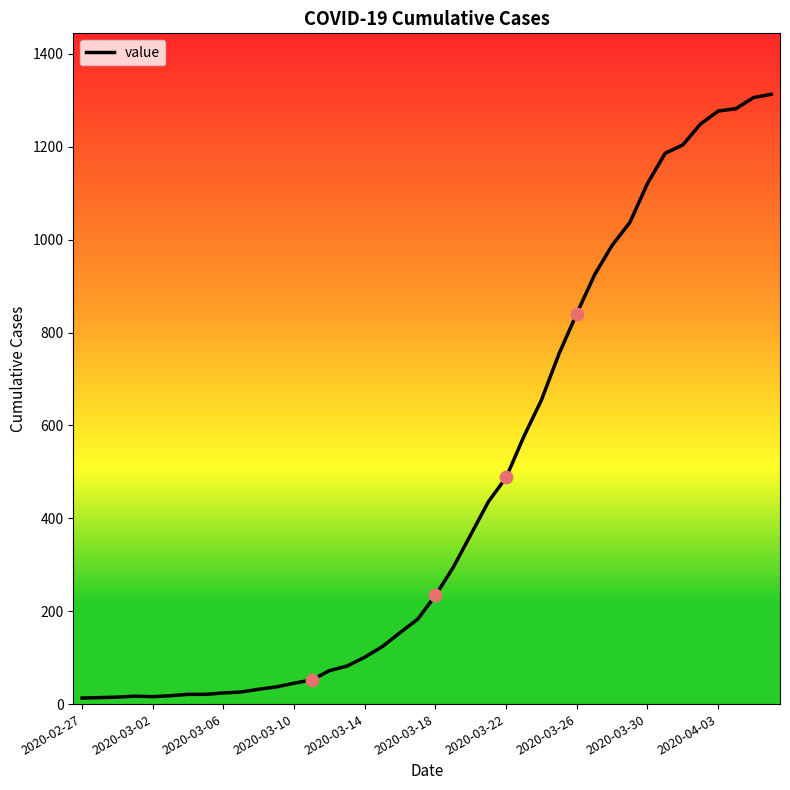

What is the maximum value shown in the chart?

1313